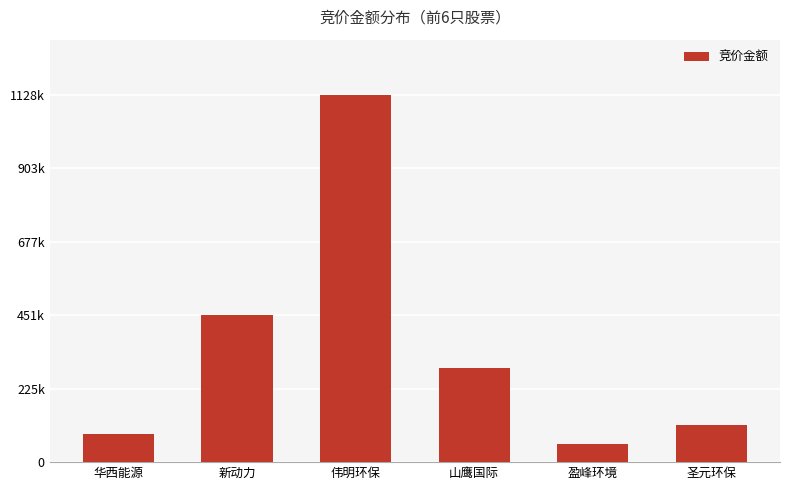

Reading left to right, list all the values displayed in this chart.

85680	452390	1128816	289146	55675	115232